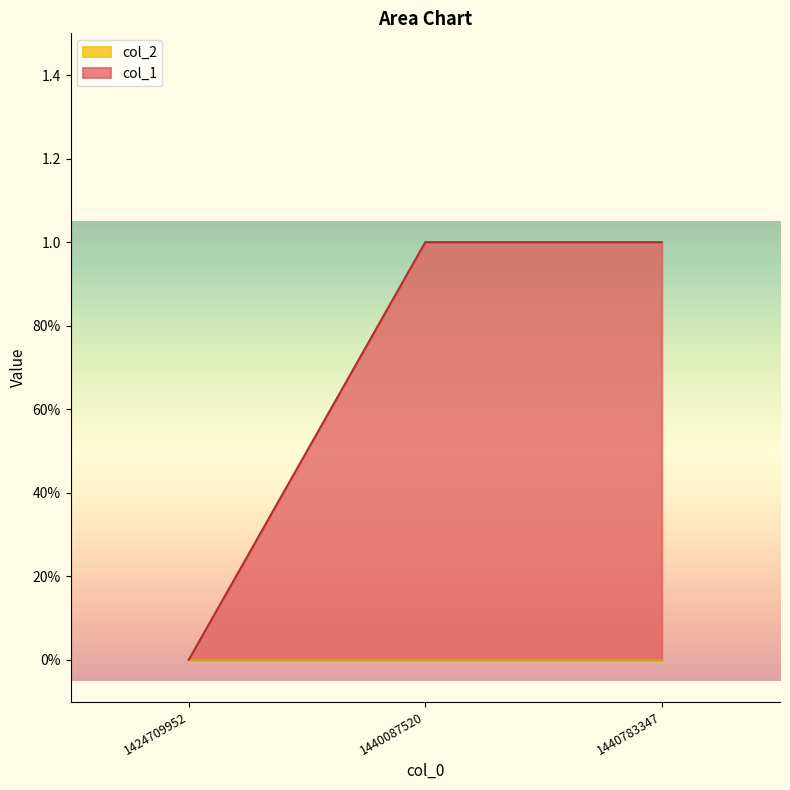

What is the difference between the second highest and minimum values?

1